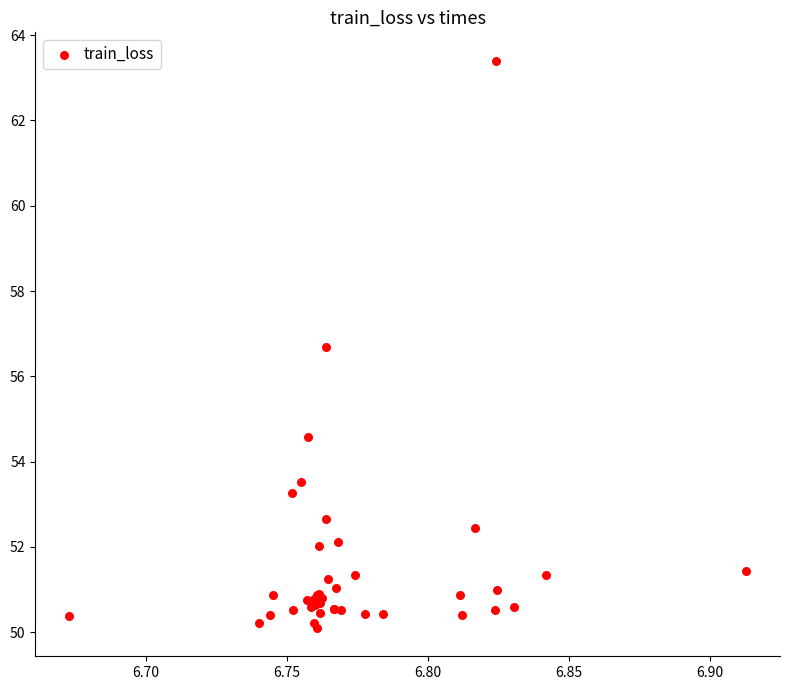

What Y value in the scatter plot is closest to 56?

56.7